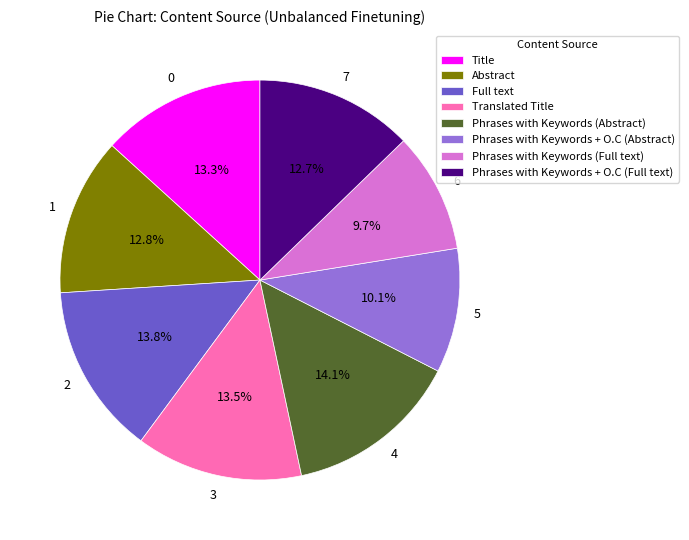

Combined, do Translated Title and Phrases with Keywords + O.C (Abstract) account for over 50%?

No